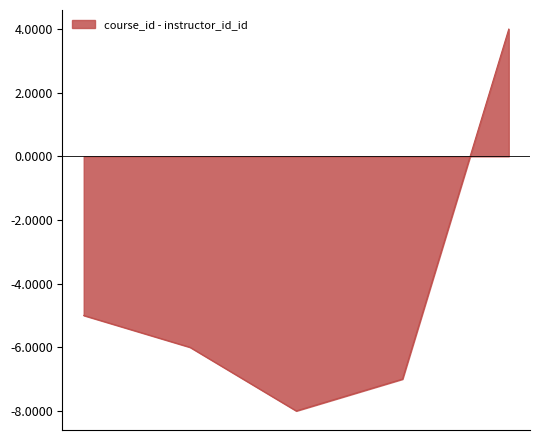

What is the average value?

-4